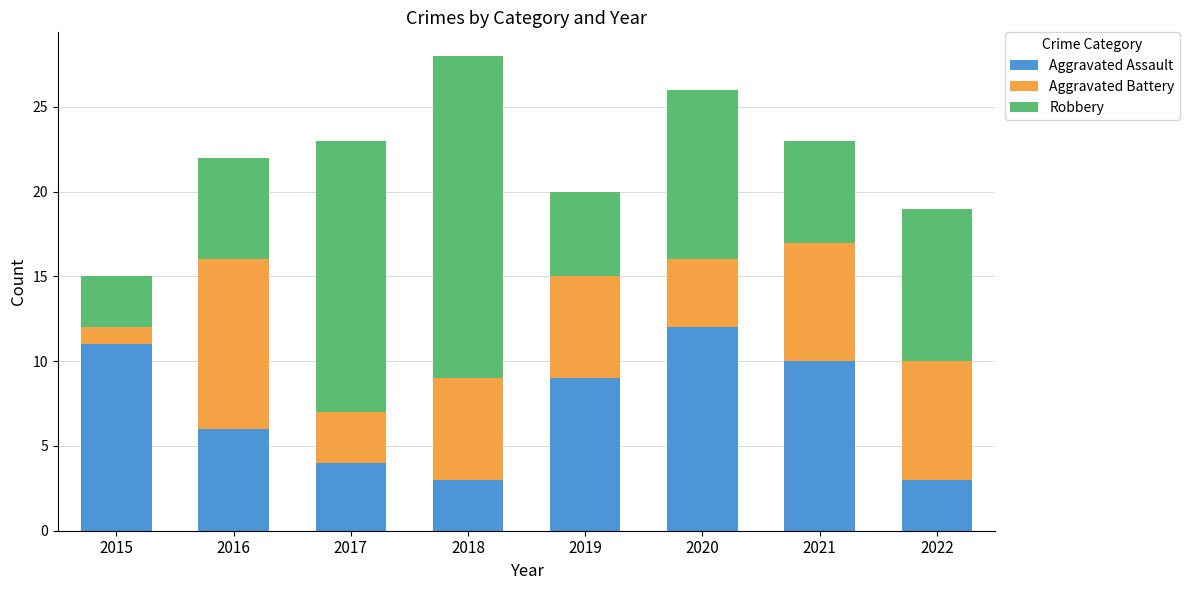

What is the difference between the Aggravated Assault values at 2021 and 2022?

7